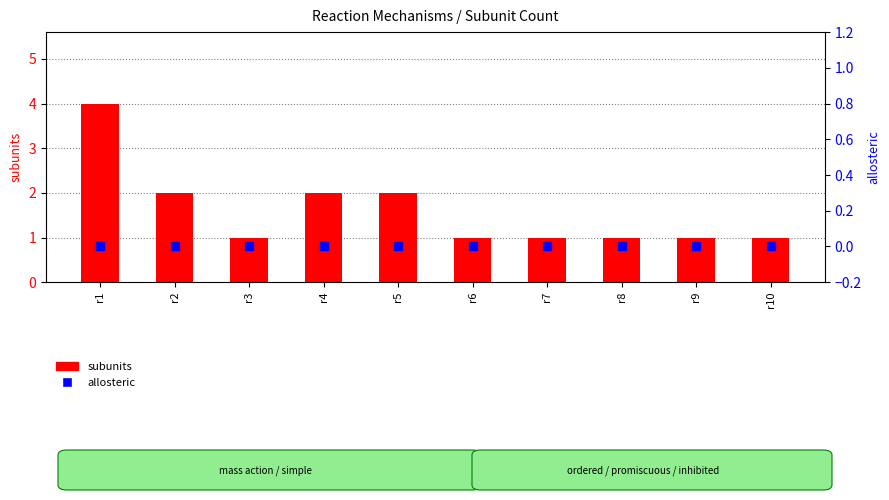

What are all the series names shown in the legend?

subunits, allosteric